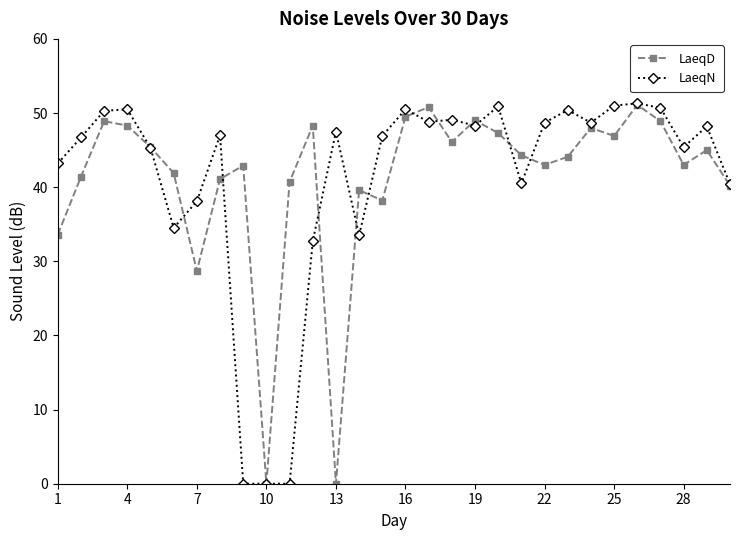

What is the greatest value displayed?

51.3